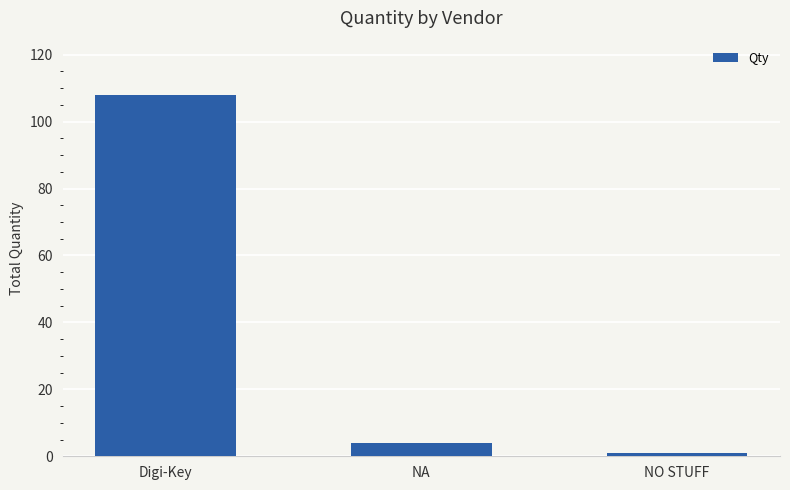

What is the sum of all values?

113